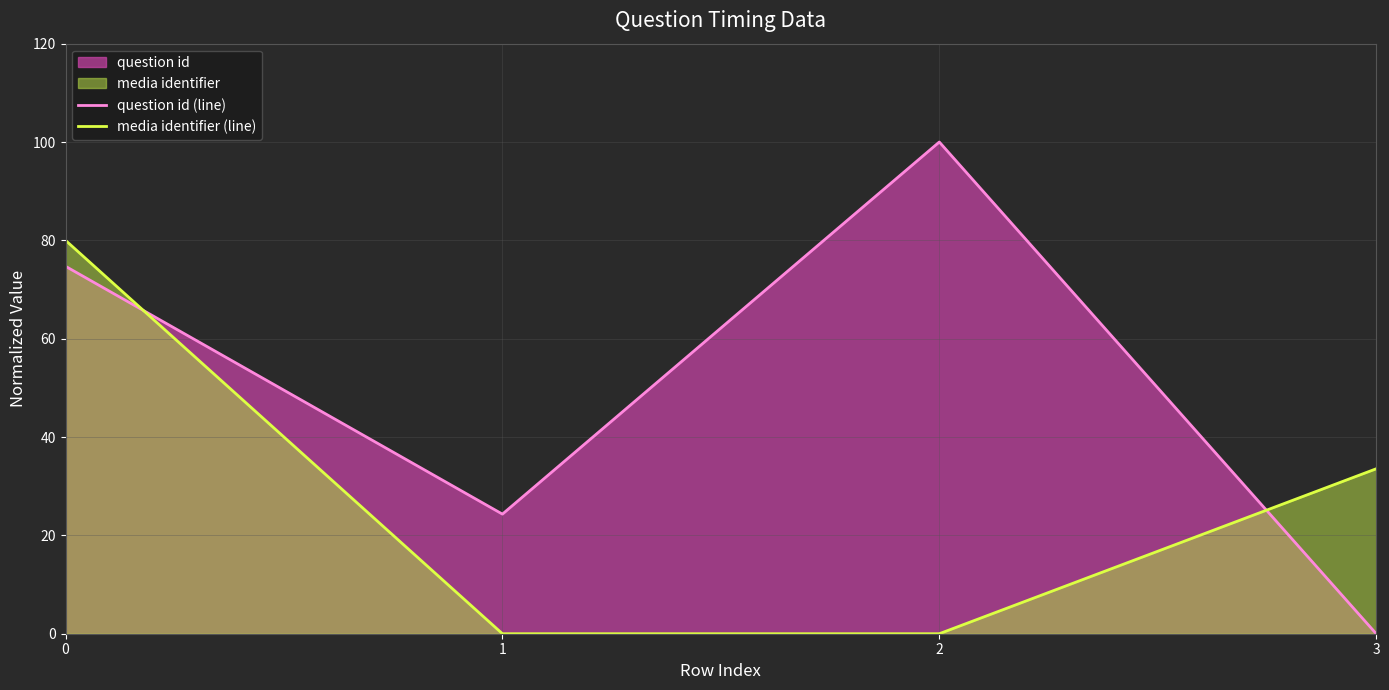

What is the value of the question id (line) point at the 3rd from the left?

100.0